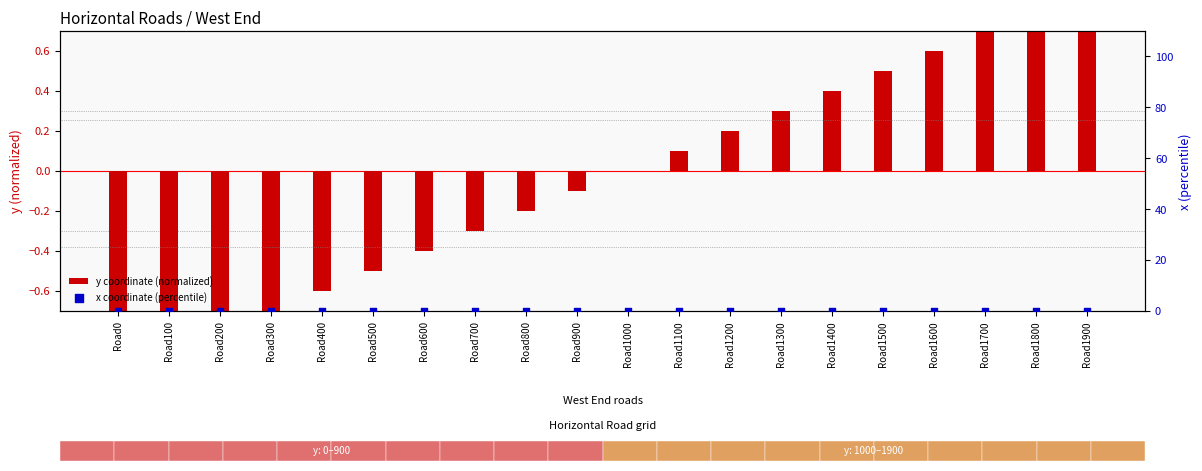

At which category is the sum across all series the highest?

Road1900